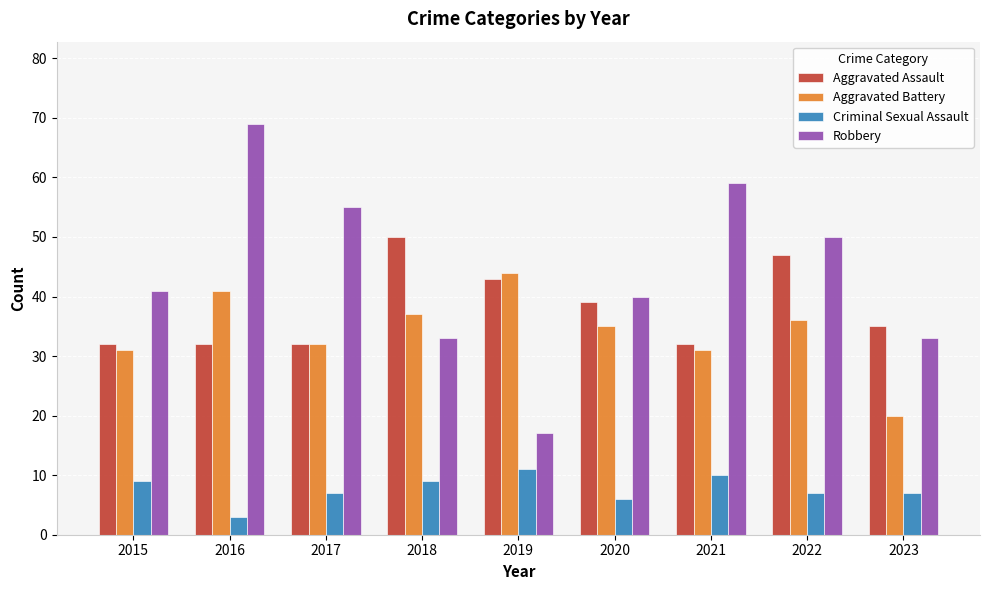

What is the value of the Criminal Sexual Assault bar at the 6th from the left?

6